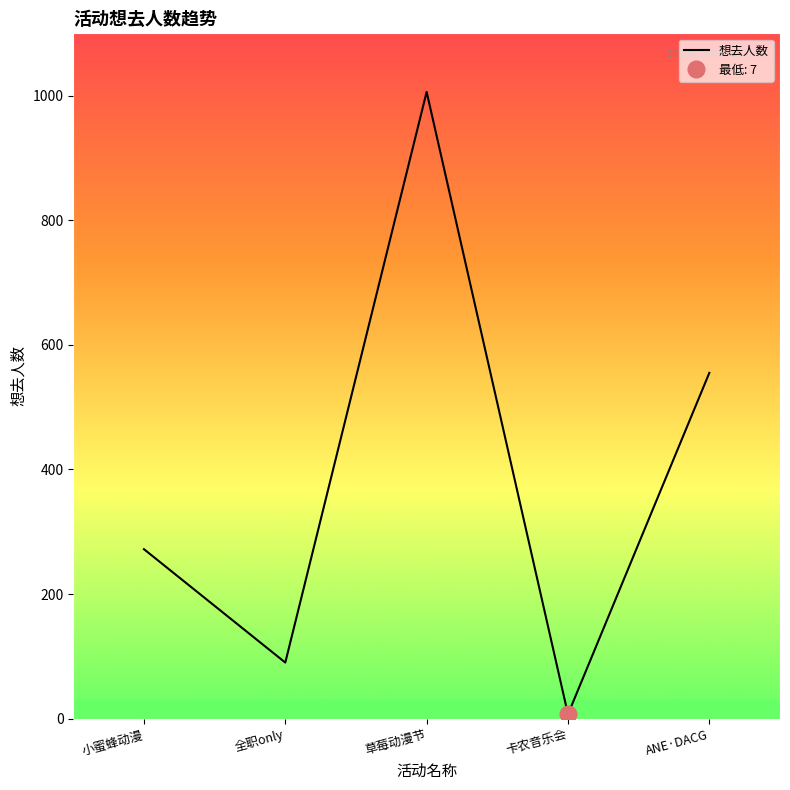

Rank the categories by 想去人数 value from highest to lowest.

草莓动漫节, ANE·DACG, 小蜜蜂动漫, 全职only, 卡农音乐会